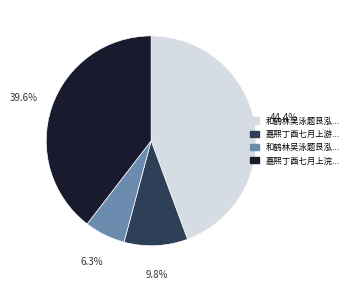

Count the number of slices in the pie.

4